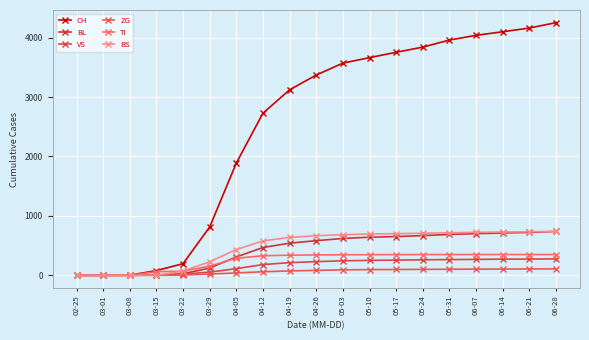

How many lines are shown in the chart?

6